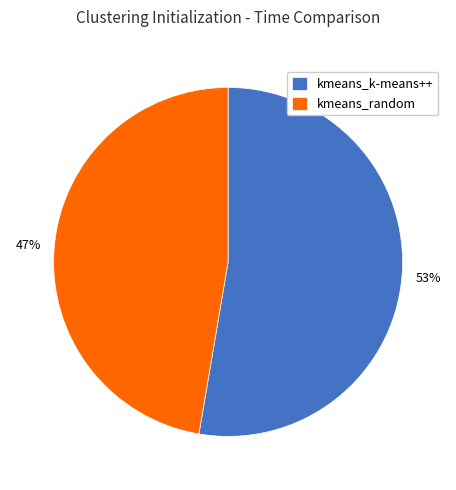

Is the sum of kmeans_random and kmeans_k-means++ greater than half?

Yes